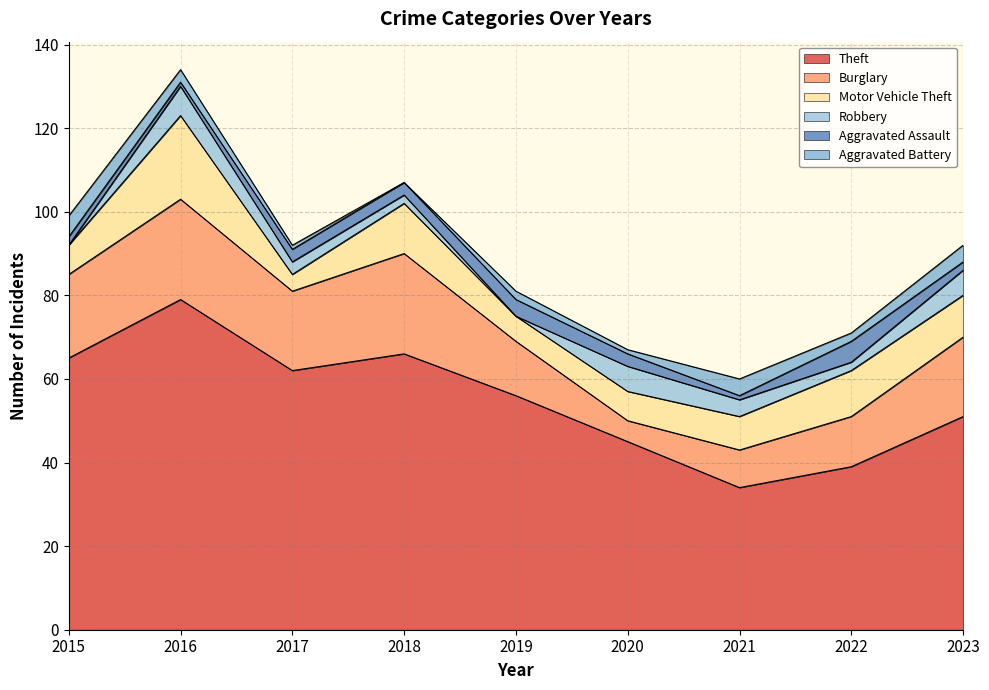

True or false: Robbery has a value of 7 at 2016.

True